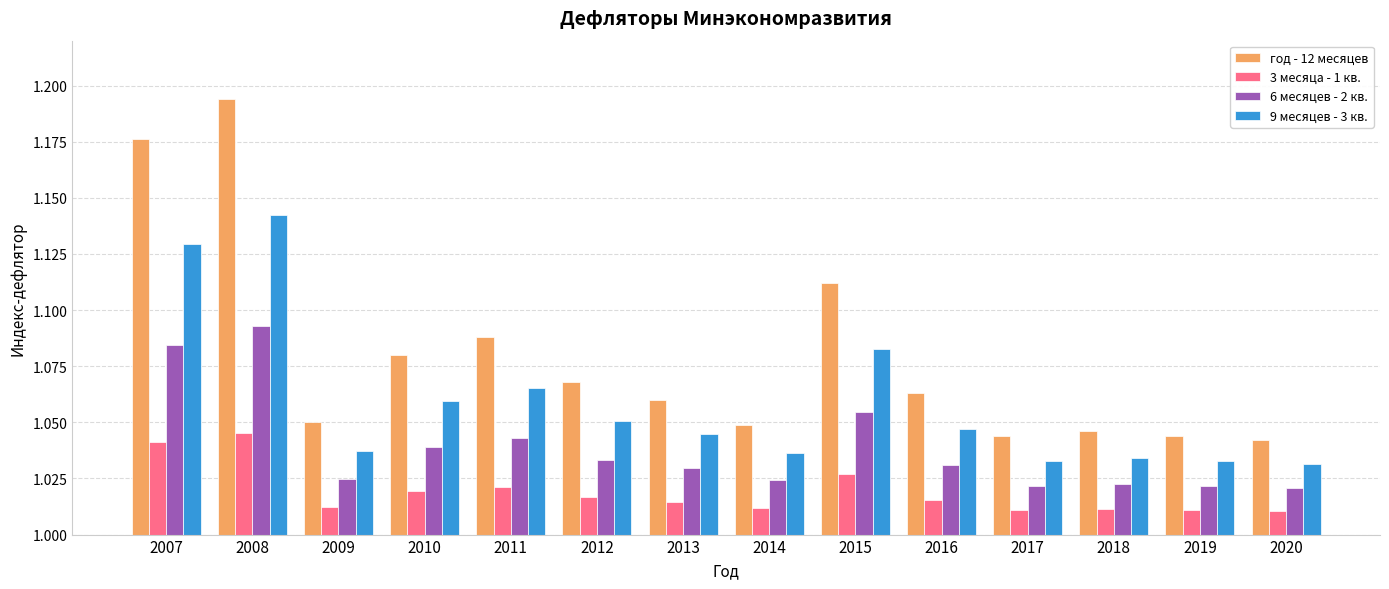

Does the chart contain any negative values?

No